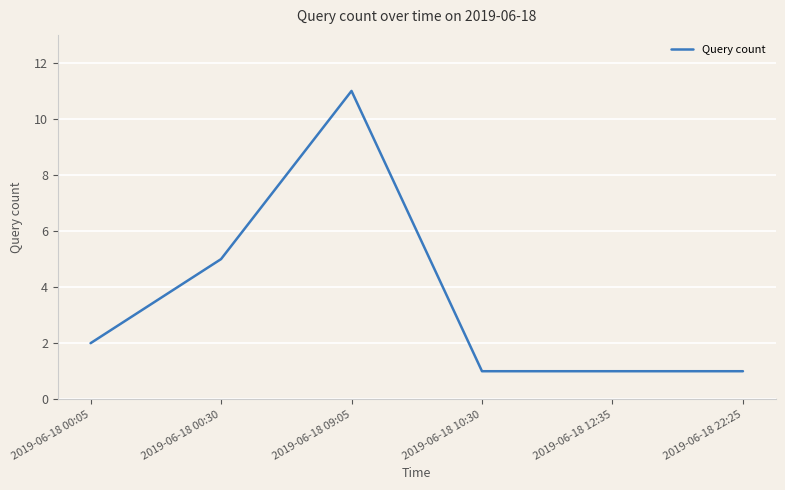

At which category does the chart reach its peak across all series?

2019-06-18 09:05